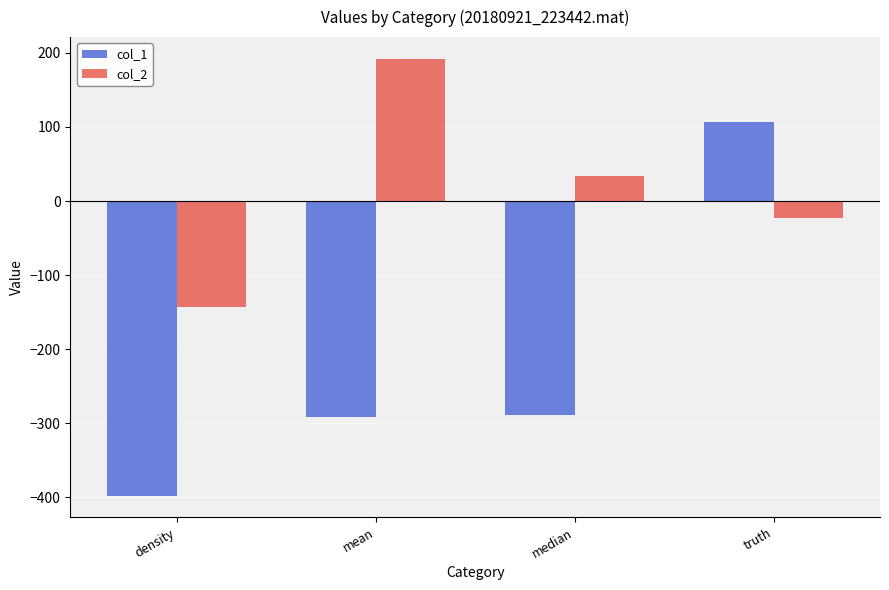

What position from the right is median?

2